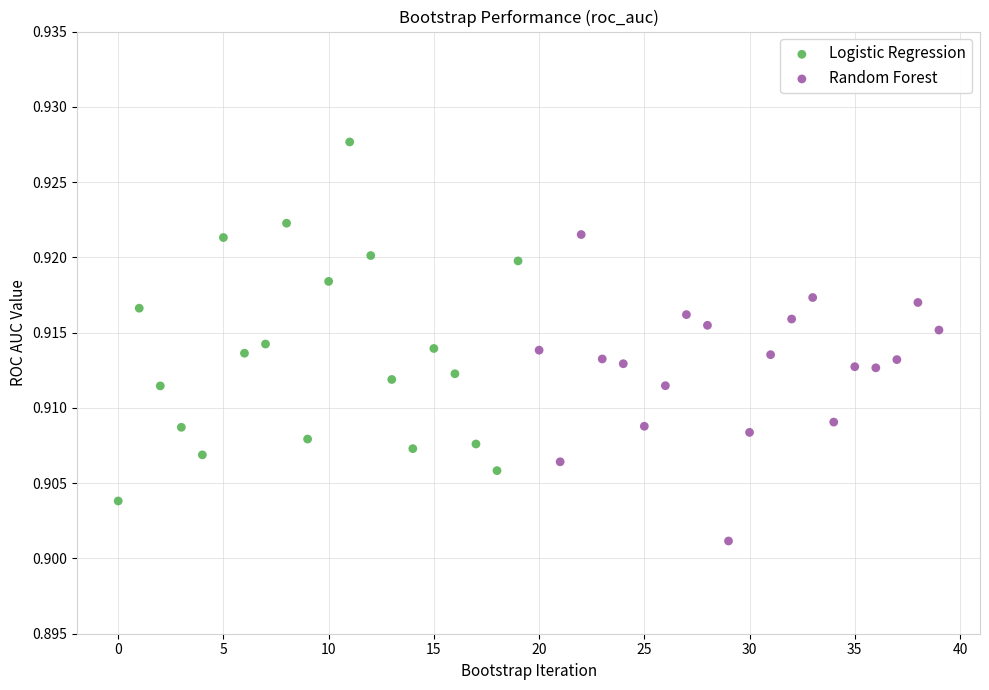

Which series contains the highest Y value?

Logistic Regression